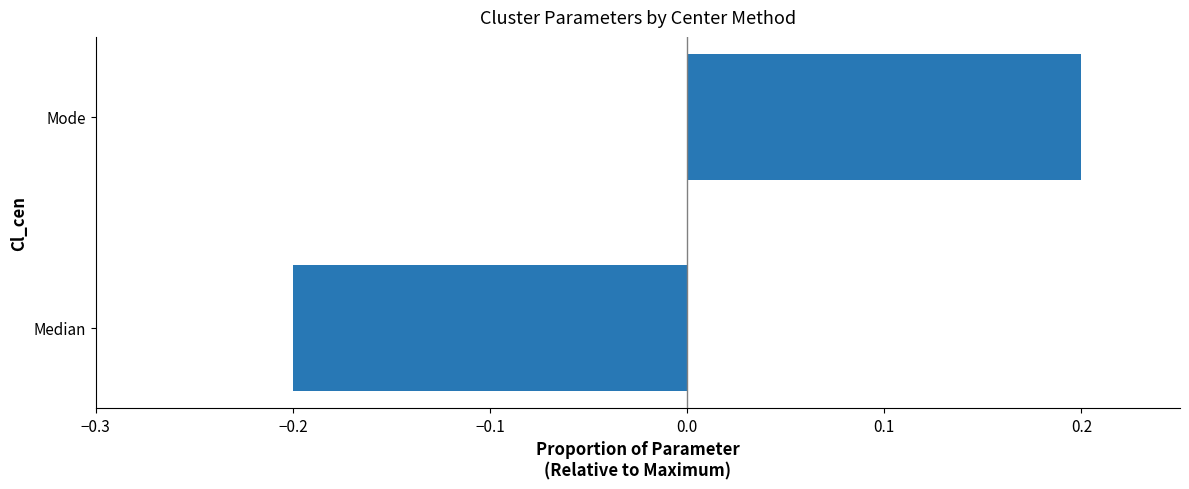

Is it true that the value at Mode is 0.2?

True